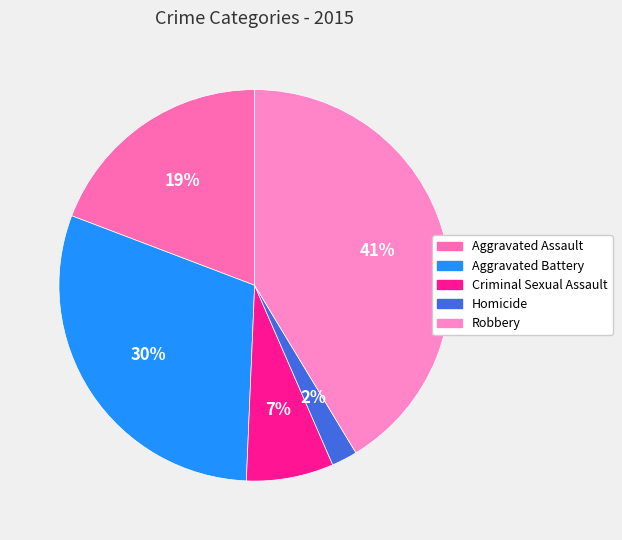

Rank the categories by value from lowest to highest.

Homicide, Criminal Sexual Assault, Aggravated Assault, Aggravated Battery, Robbery